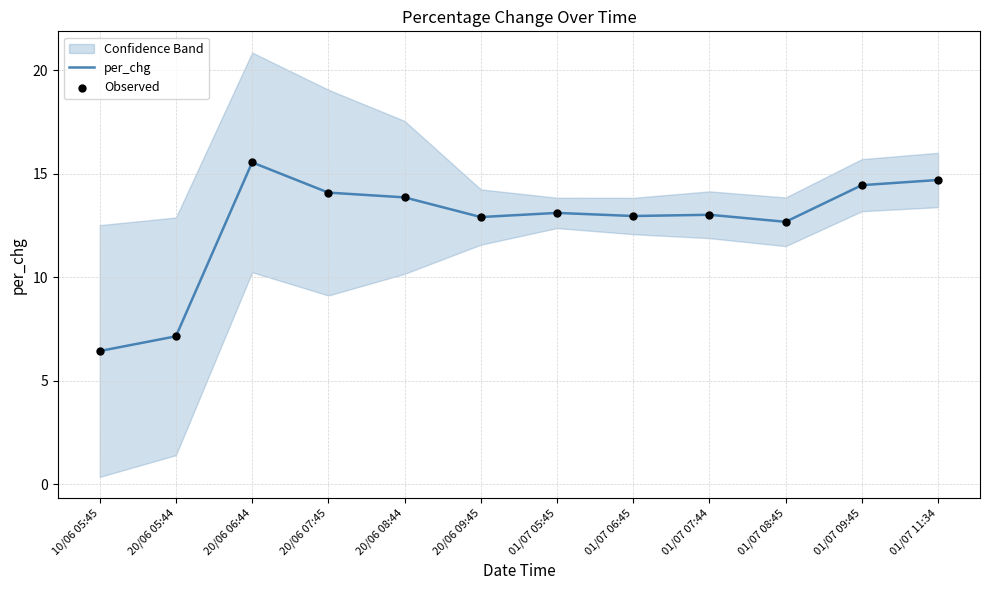

At which category is the sum across all series the highest?

20/06 06:44